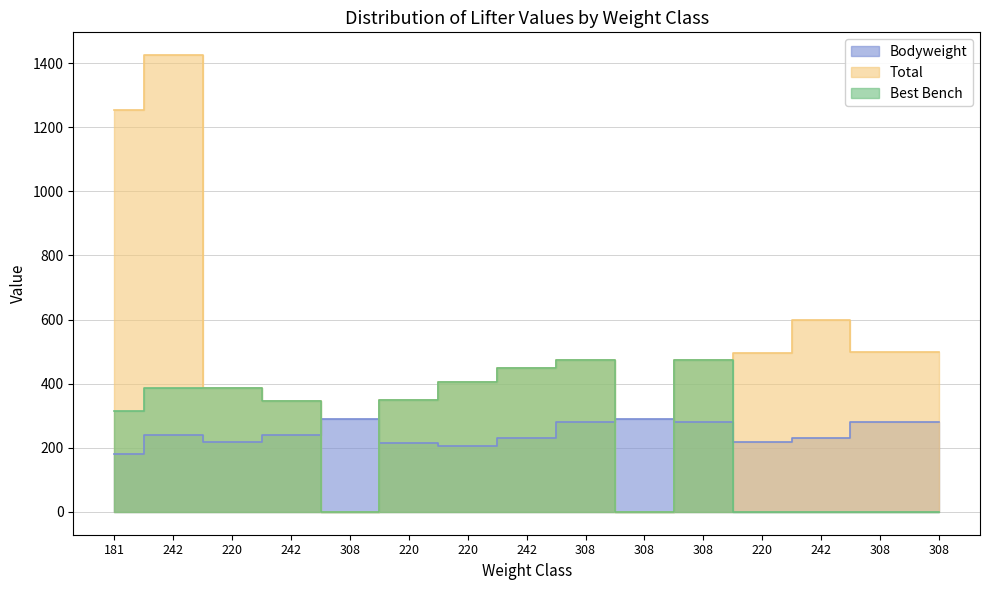

Rank the series at 220 from highest to lowest value.

Total, Best Bench, Bodyweight